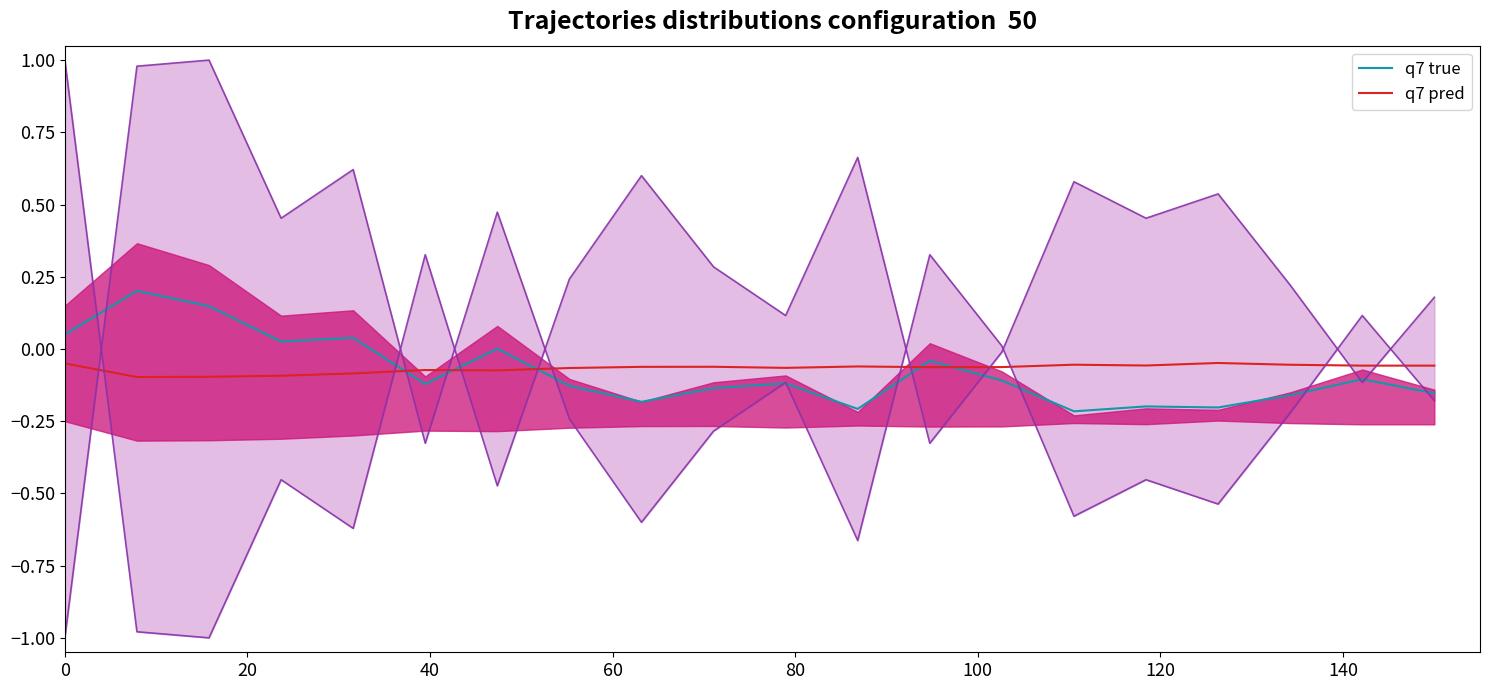

What is the sum of all q7 true values?

-1.6